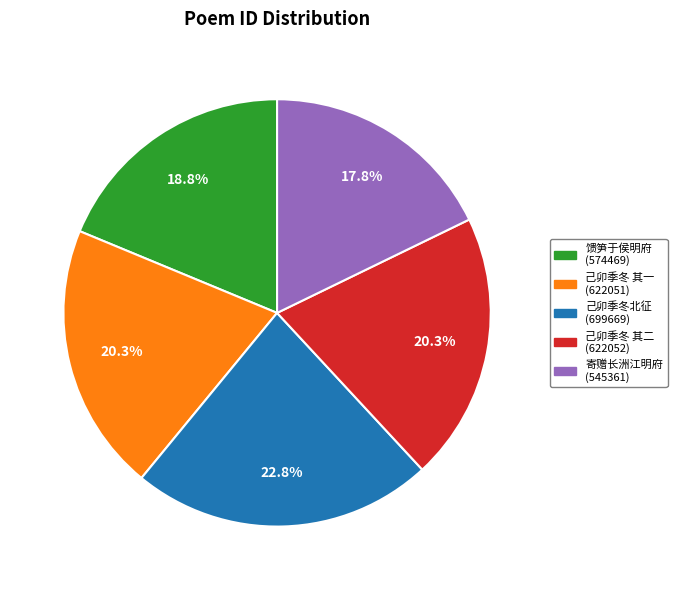

How many slices are in this pie chart?

5